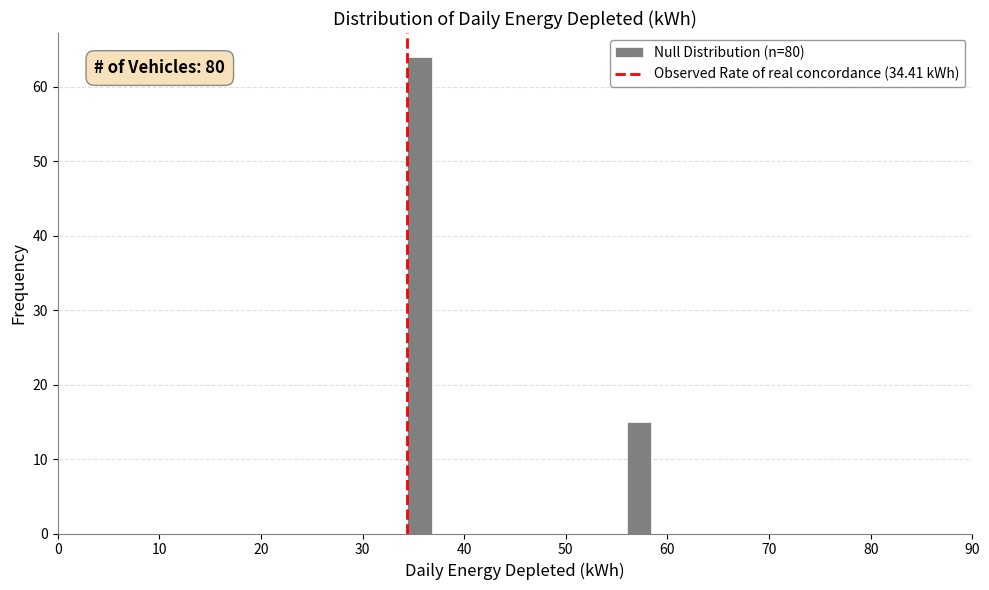

Read against the x-axis, roughly where is the centre of the tallest bar?

36